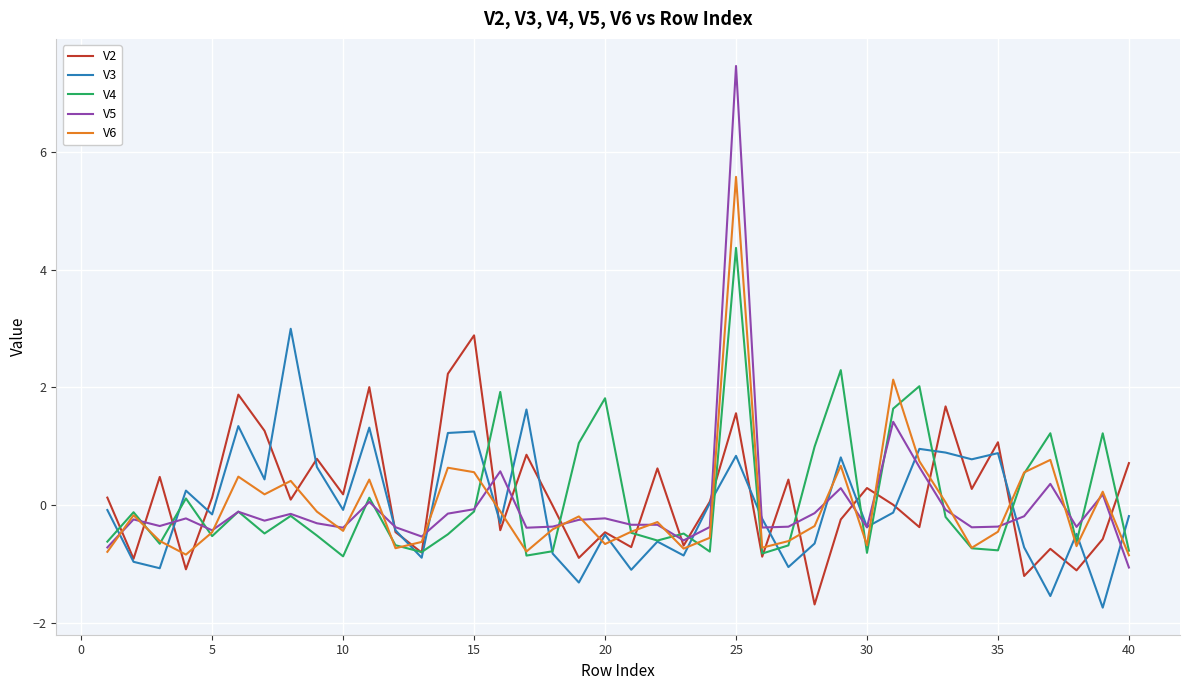

Which series has the largest range (max minus min)?

V5